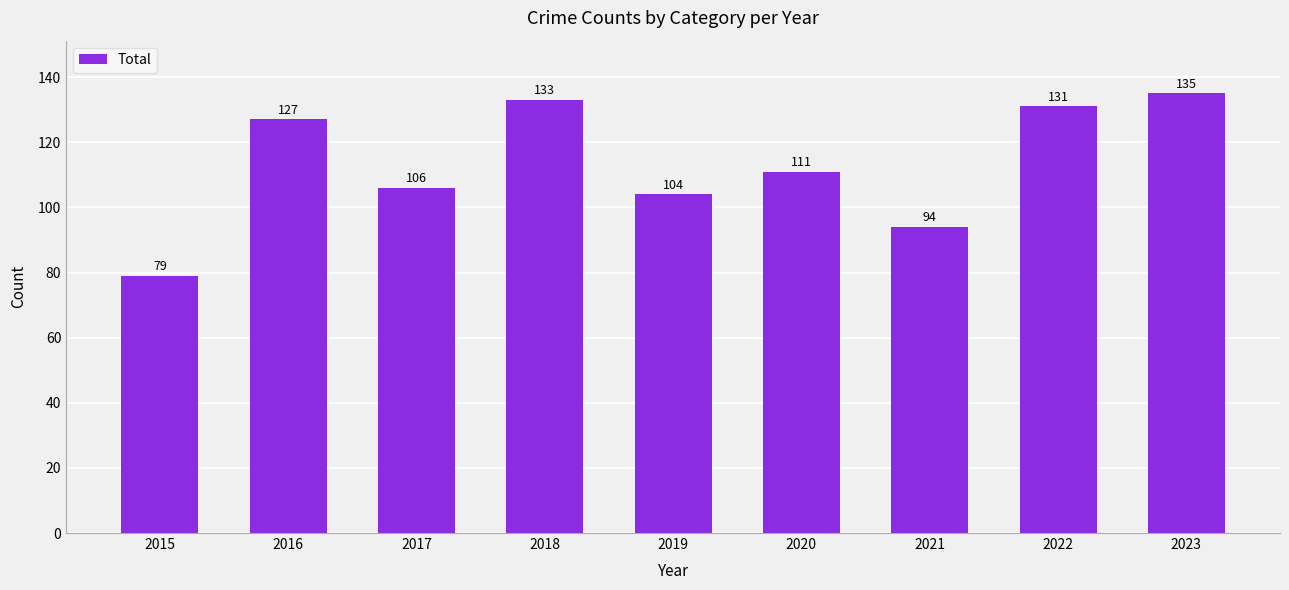

Does the chart contain stacked bars?

No